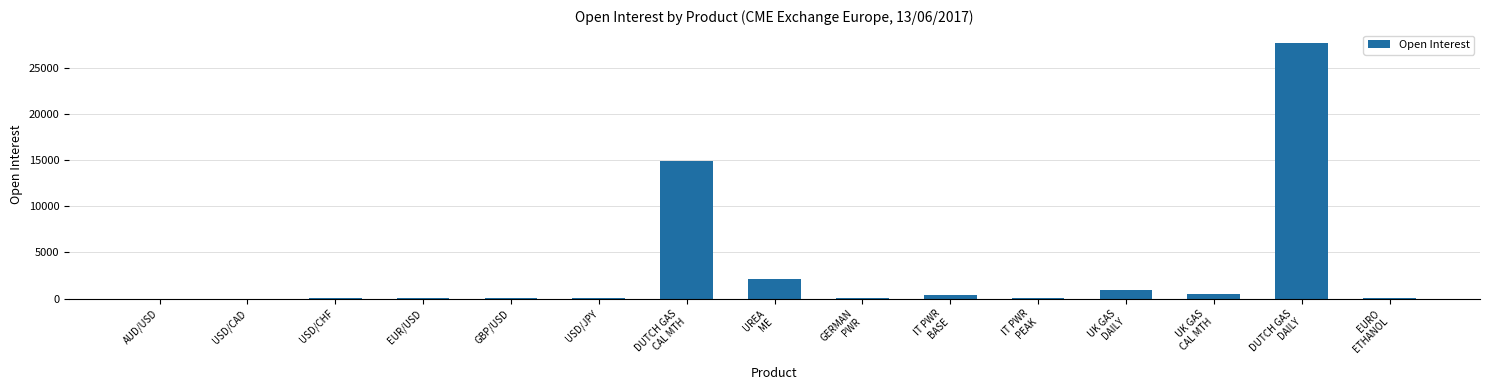

What is the greatest value displayed?

27740